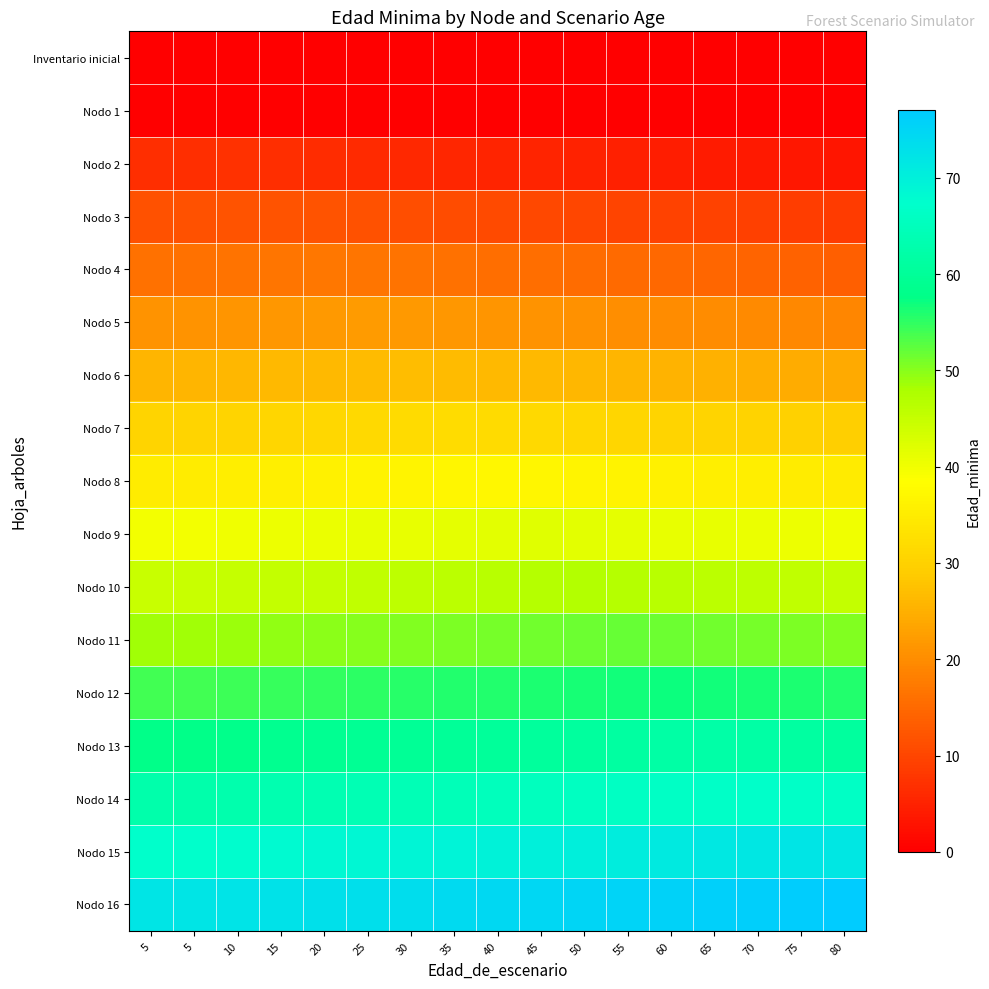

Reading right to left, what are all the values shown in this chart?

Inventario inicial: 80=0.0	75=0.0	70=0.0	65=0.0	60=0.0	55=0.0	50=0.0	45=0.0	40=0.0	35=0.0	30=0.0	25=0.0	20=0.0	15=0.0	10=0.0	5=0.0	5=0.0
Nodo 1: 80=0.0	75=0.0	70=0.0	65=0.0	60=0.0	55=0.0	50=0.0	45=0.0	40=0.0	35=0.0	30=0.0	25=0.0	20=0.0	15=0.0	10=0.0	5=0.0	5=0.0
Nodo 2: 80=3.3	75=3.5	70=3.8	65=4.1	60=4.3	55=4.6	50=4.9	45=5.1	40=5.4	35=5.7	30=5.9	25=6.2	20=6.5	15=6.7	10=7.0	5=6.7	5=6.7
Nodo 3: 80=8.5	75=8.8	70=9.1	65=9.3	60=9.6	55=9.9	50=10.1	45=10.4	40=10.7	35=10.9	30=11.2	25=11.5	20=11.7	15=12.0	10=11.7	5=11.5	5=11.5
Nodo 4: 80=13.8	75=14.1	70=14.3	65=14.6	60=14.9	55=15.1	50=15.4	45=15.7	40=15.9	35=16.2	30=16.5	25=16.7	20=17.0	15=16.7	10=16.5	5=16.2	5=16.2
Nodo 5: 80=19.1	75=19.3	70=19.6	65=19.9	60=20.1	55=20.4	50=20.7	45=20.9	40=21.2	35=21.5	30=21.7	25=22.0	20=21.7	15=21.5	10=21.2	5=20.9	5=20.9
Nodo 6: 80=24.3	75=24.6	70=24.9	65=25.1	60=25.4	55=25.7	50=25.9	45=26.2	40=26.5	35=26.7	30=27.0	25=26.7	20=26.5	15=26.2	10=25.9	5=25.7	5=25.7
Nodo 7: 80=29.6	75=29.9	70=30.1	65=30.4	60=30.7	55=30.9	50=31.2	45=31.5	40=31.7	35=32.0	30=31.7	25=31.5	20=31.2	15=30.9	10=30.7	5=30.4	5=30.4
Nodo 8: 80=34.9	75=35.1	70=35.4	65=35.7	60=35.9	55=36.2	50=36.5	45=36.7	40=37.0	35=36.7	30=36.5	25=36.2	20=35.9	15=35.7	10=35.4	5=35.1	5=35.1
Nodo 9: 80=40.1	75=40.4	70=40.7	65=40.9	60=41.2	55=41.5	50=41.7	45=42.0	40=41.7	35=41.5	30=41.2	25=40.9	20=40.7	15=40.4	10=40.1	5=39.9	5=39.9
Nodo 10: 80=45.4	75=45.7	70=45.9	65=46.2	60=46.5	55=46.7	50=47.0	45=46.7	40=46.5	35=46.2	30=45.9	25=45.7	20=45.4	15=45.1	10=44.9	5=44.6	5=44.6
Nodo 11: 80=50.3	75=50.7	70=51.0	65=51.3	60=51.7	55=52.0	50=51.7	45=51.3	40=51.0	35=50.7	30=50.3	25=50.0	20=49.7	15=49.3	10=49.0	5=48.7	5=48.7
Nodo 12: 80=55.9	75=56.2	70=56.5	65=56.7	60=57.0	55=56.7	50=56.5	45=56.2	40=55.9	35=55.7	30=55.4	25=55.1	20=54.9	15=54.6	10=54.3	5=54.1	5=54.1
Nodo 13: 80=61.0	75=61.3	70=61.7	65=62.0	60=61.7	55=61.3	50=61.0	45=60.7	40=60.3	35=60.0	30=59.7	25=59.3	20=59.0	15=58.7	10=58.3	5=58.0	5=58.0
Nodo 14: 80=66.3	75=66.7	70=67.0	65=66.7	60=66.3	55=66.0	50=65.7	45=65.3	40=65.0	35=64.7	30=64.3	25=64.0	20=63.7	15=63.3	10=63.0	5=62.7	5=62.7
Nodo 15: 80=71.7	75=72.0	70=71.7	65=71.3	60=71.0	55=70.7	50=70.3	45=70.0	40=69.7	35=69.3	30=69.0	25=68.7	20=68.3	15=68.0	10=67.7	5=67.3	5=67.3
Nodo 16: 80=77.0	75=76.7	70=76.3	65=76.0	60=75.7	55=75.3	50=75.0	45=74.7	40=74.3	35=74.0	30=73.7	25=73.3	20=73.0	15=72.7	10=72.3	5=72.0	5=72.0